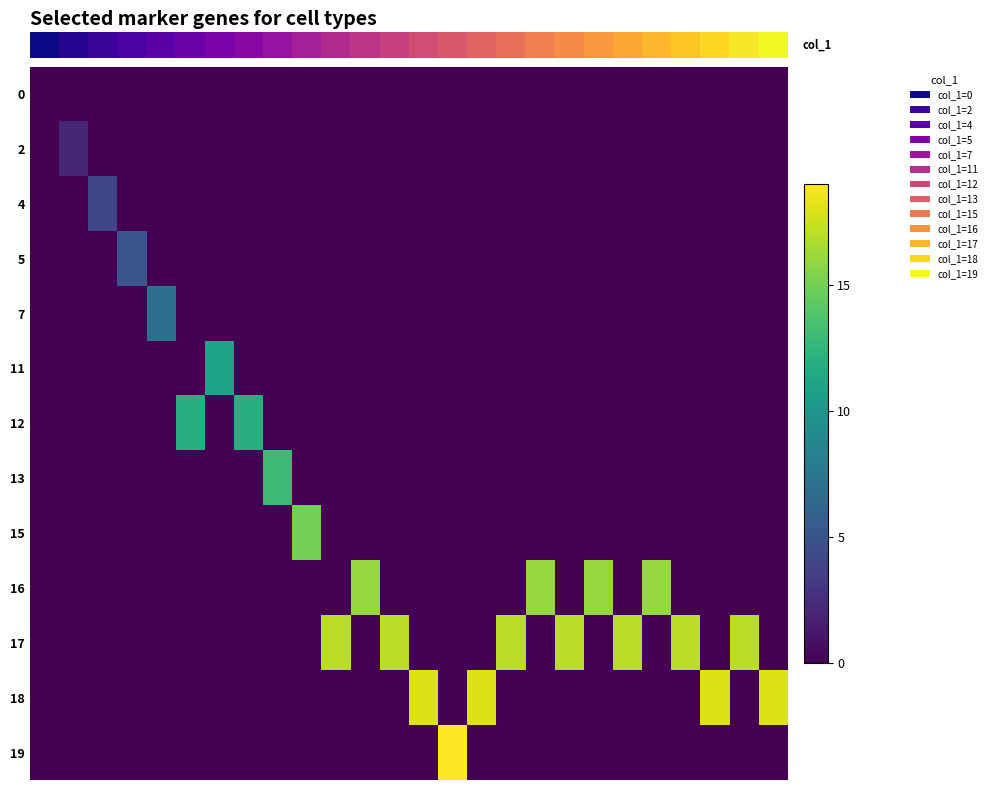

Reading left to right, what are all the values shown in this chart?

row_0: 0=0	1=0	2=0	3=0	4=0	5=0	6=0	7=0	8=0	9=0	10=0	11=0	12=0	13=0	14=0	15=0	16=0	17=0	18=0	19=0	20=0	21=0	22=0	23=0	24=0	25=0
row_1: 0=0	1=2	2=0	3=0	4=0	5=0	6=0	7=0	8=0	9=0	10=0	11=0	12=0	13=0	14=0	15=0	16=0	17=0	18=0	19=0	20=0	21=0	22=0	23=0	24=0	25=0
row_2: 0=0	1=0	2=4	3=0	4=0	5=0	6=0	7=0	8=0	9=0	10=0	11=0	12=0	13=0	14=0	15=0	16=0	17=0	18=0	19=0	20=0	21=0	22=0	23=0	24=0	25=0
row_3: 0=0	1=0	2=0	3=5	4=0	5=0	6=0	7=0	8=0	9=0	10=0	11=0	12=0	13=0	14=0	15=0	16=0	17=0	18=0	19=0	20=0	21=0	22=0	23=0	24=0	25=0
row_4: 0=0	1=0	2=0	3=0	4=7	5=0	6=0	7=0	8=0	9=0	10=0	11=0	12=0	13=0	14=0	15=0	16=0	17=0	18=0	19=0	20=0	21=0	22=0	23=0	24=0	25=0
row_5: 0=0	1=0	2=0	3=0	4=0	5=0	6=11	7=0	8=0	9=0	10=0	11=0	12=0	13=0	14=0	15=0	16=0	17=0	18=0	19=0	20=0	21=0	22=0	23=0	24=0	25=0
row_6: 0=0	1=0	2=0	3=0	4=0	5=12	6=0	7=12	8=0	9=0	10=0	11=0	12=0	13=0	14=0	15=0	16=0	17=0	18=0	19=0	20=0	21=0	22=0	23=0	24=0	25=0
row_7: 0=0	1=0	2=0	3=0	4=0	5=0	6=0	7=0	8=13	9=0	10=0	11=0	12=0	13=0	14=0	15=0	16=0	17=0	18=0	19=0	20=0	21=0	22=0	23=0	24=0	25=0
row_8: 0=0	1=0	2=0	3=0	4=0	5=0	6=0	7=0	8=0	9=15	10=0	11=0	12=0	13=0	14=0	15=0	16=0	17=0	18=0	19=0	20=0	21=0	22=0	23=0	24=0	25=0
row_9: 0=0	1=0	2=0	3=0	4=0	5=0	6=0	7=0	8=0	9=0	10=0	11=16	12=0	13=0	14=0	15=0	16=0	17=16	18=0	19=16	20=0	21=16	22=0	23=0	24=0	25=0
row_10: 0=0	1=0	2=0	3=0	4=0	5=0	6=0	7=0	8=0	9=0	10=17	11=0	12=17	13=0	14=0	15=0	16=17	17=0	18=17	19=0	20=17	21=0	22=17	23=0	24=17	25=0
row_11: 0=0	1=0	2=0	3=0	4=0	5=0	6=0	7=0	8=0	9=0	10=0	11=0	12=0	13=18	14=0	15=18	16=0	17=0	18=0	19=0	20=0	21=0	22=0	23=18	24=0	25=18
row_12: 0=0	1=0	2=0	3=0	4=0	5=0	6=0	7=0	8=0	9=0	10=0	11=0	12=0	13=0	14=19	15=0	16=0	17=0	18=0	19=0	20=0	21=0	22=0	23=0	24=0	25=0